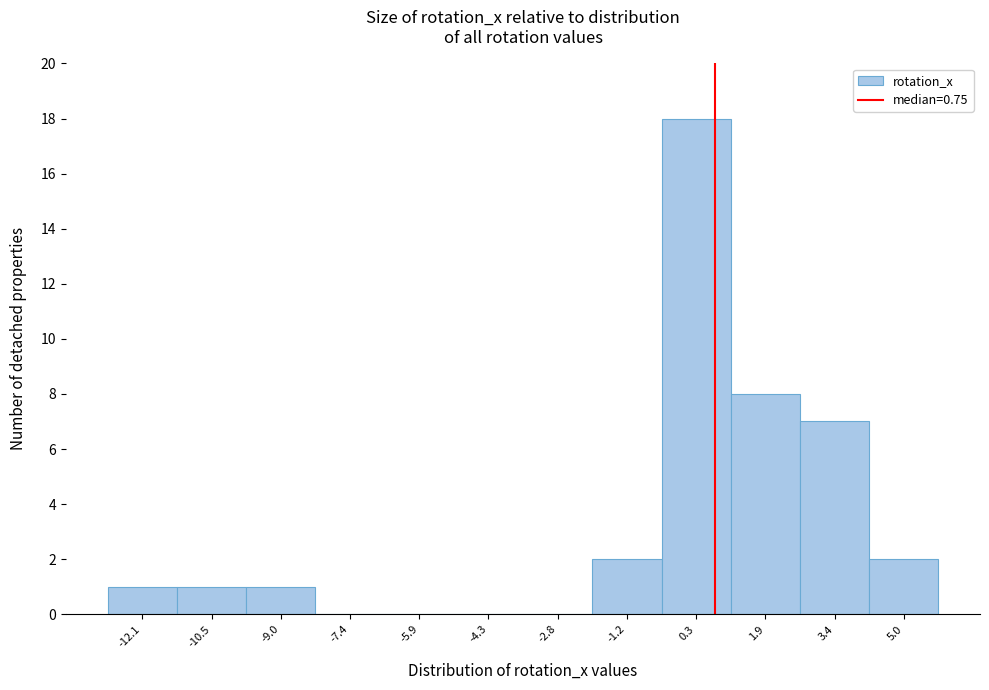

What is the height of the bar covering -0.4 to 1.2 on the x-axis? Neither the bar edges nor the heights are printed on the chart, so give them approximately, as read against the axes.

18